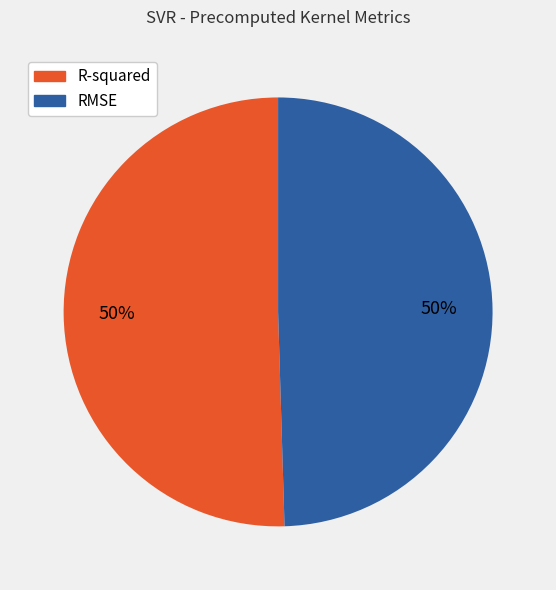

Do R-squared and RMSE together represent more than half of the pie?

Yes